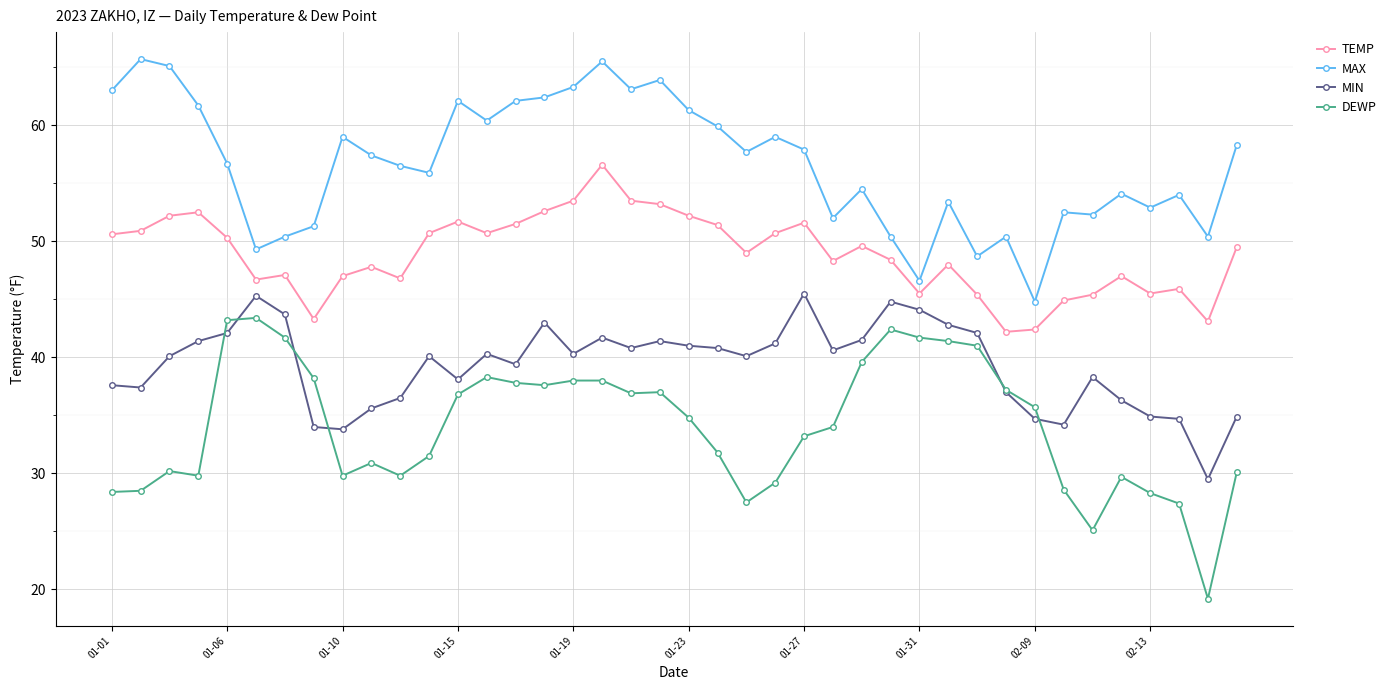

List the series in order of their peak value, lowest first.

DEWP, MIN, TEMP, MAX